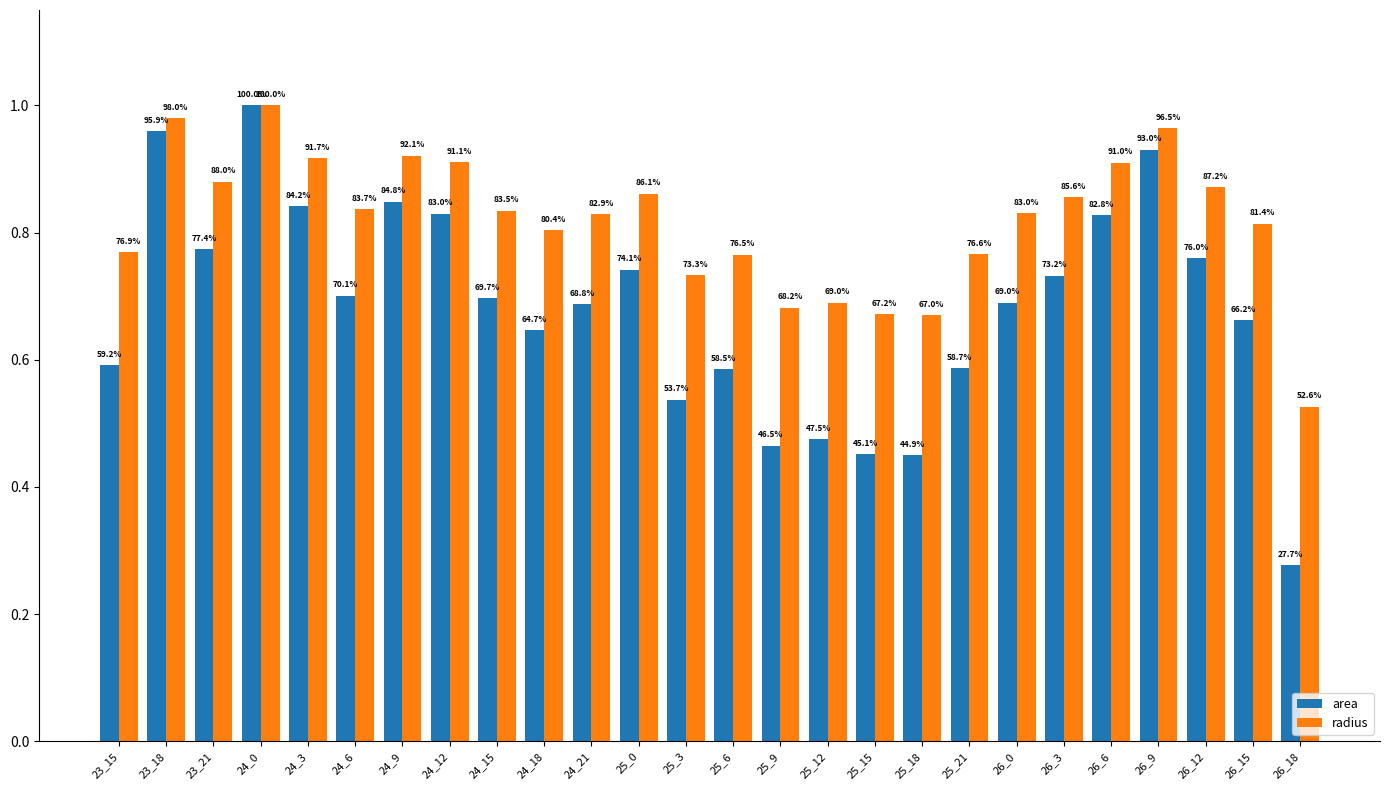

At how many categories does at least one series exceed 0?

26